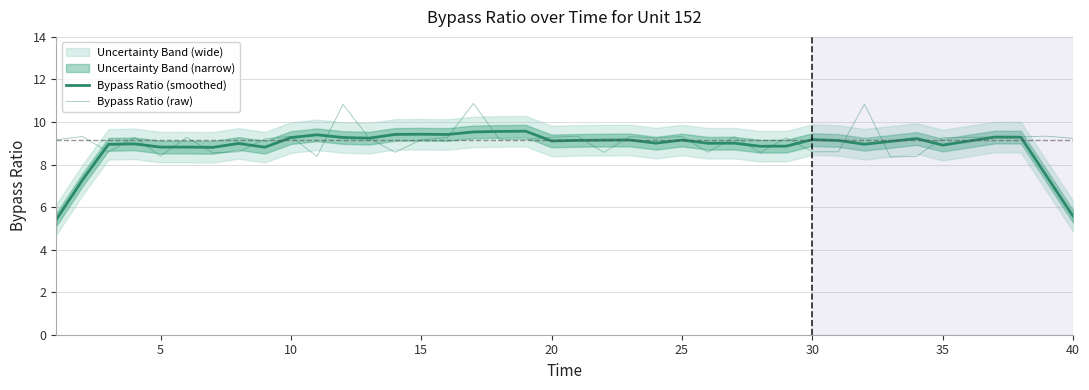

Is this an area chart (filled region under the line)?

No